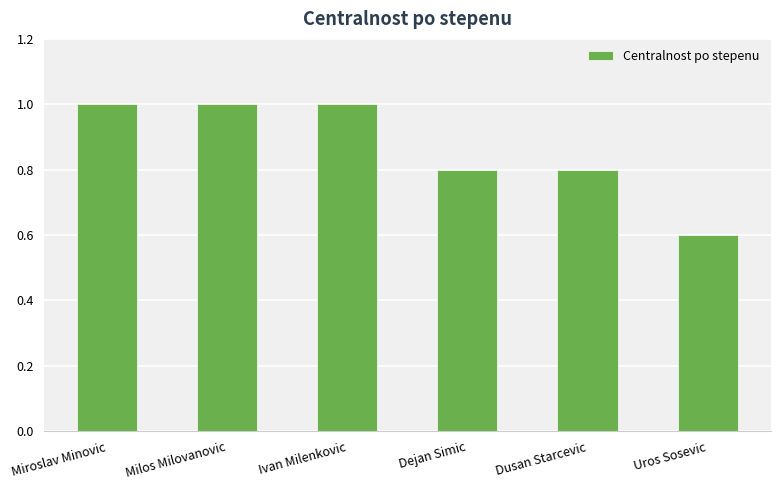

What is the difference between the maximum and second lowest values?

0.2